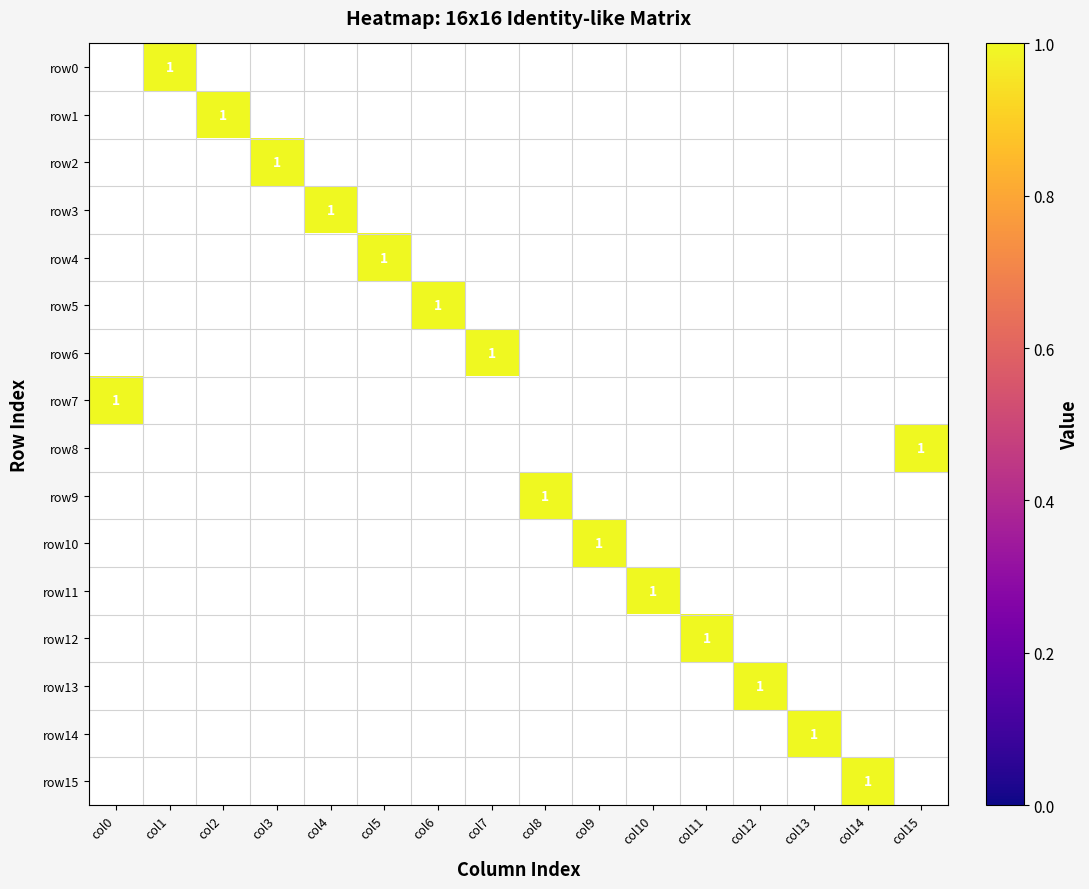

The value of row14 at col12 is 0. True or false?

True